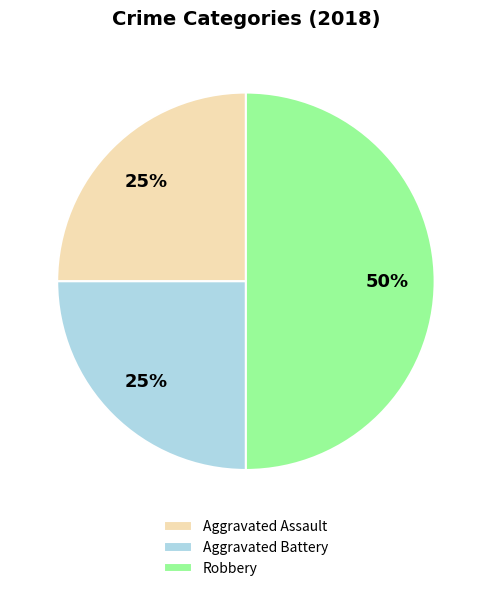

Is it true that Aggravated Battery is 25% of the pie?

True